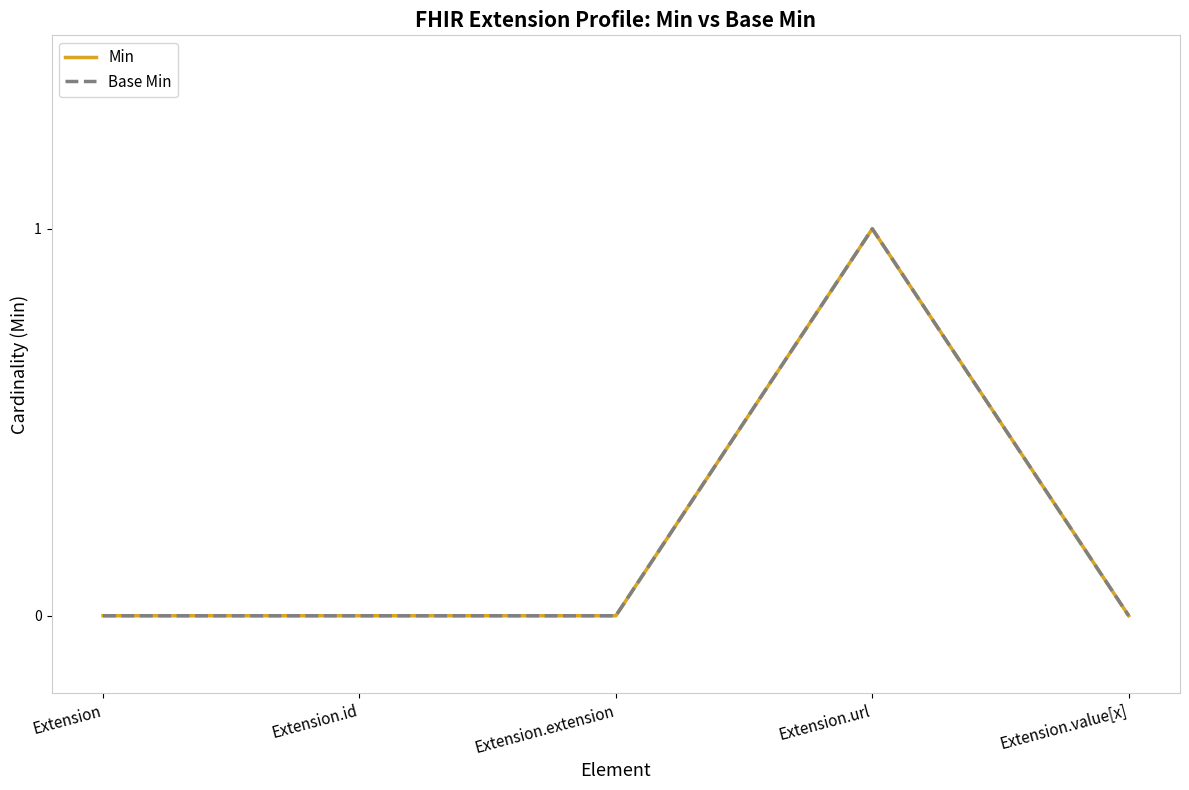

True or false: Min has more than 0 points higher than both neighbors.

True